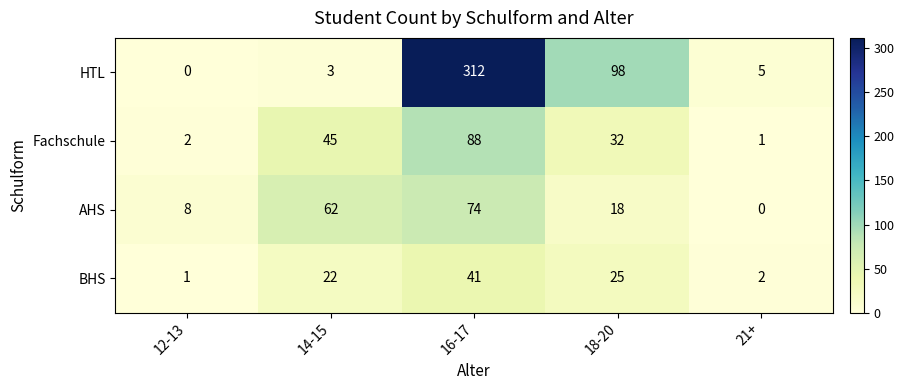

What is the sum of the HTL values at 12-13 and 14-15?

3